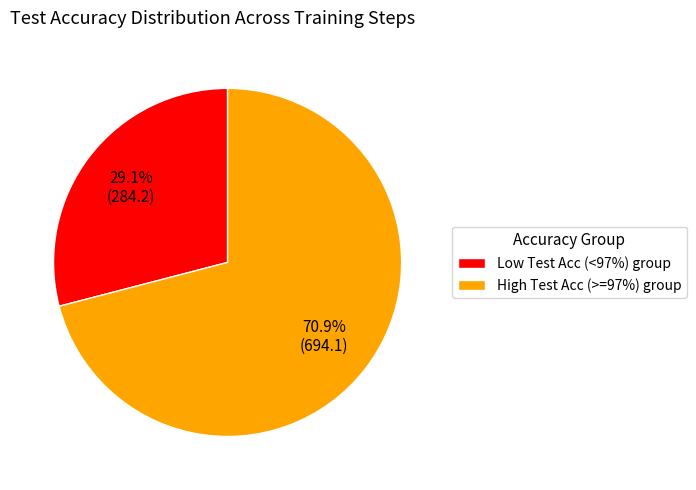

Combined, do Low Test Acc (<97%) group and High Test Acc (>=97%) group account for over 50%?

Yes